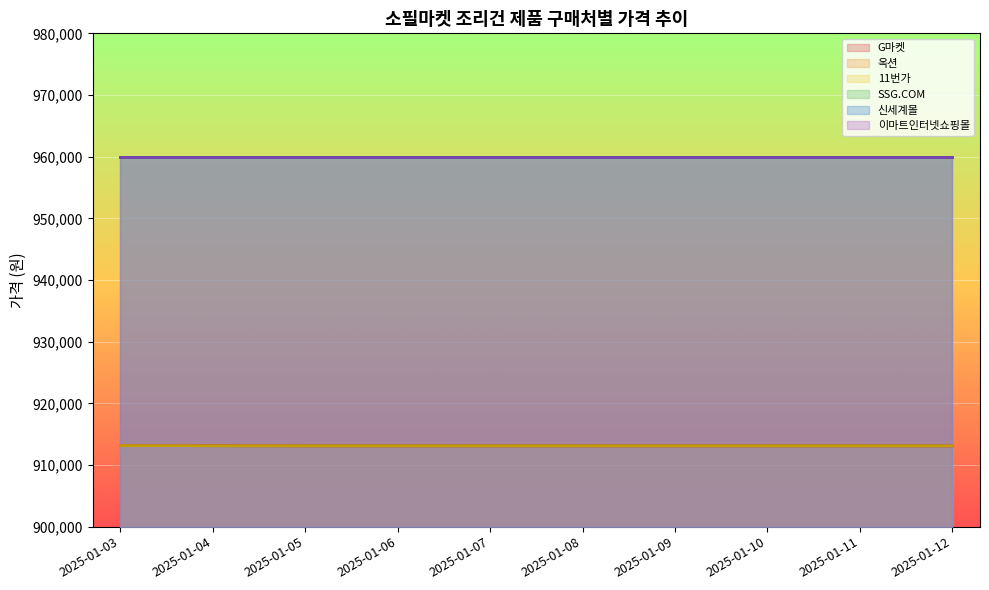

Between 2025-01-09 and 2025-01-12, which series saw the biggest shift?

G마켓